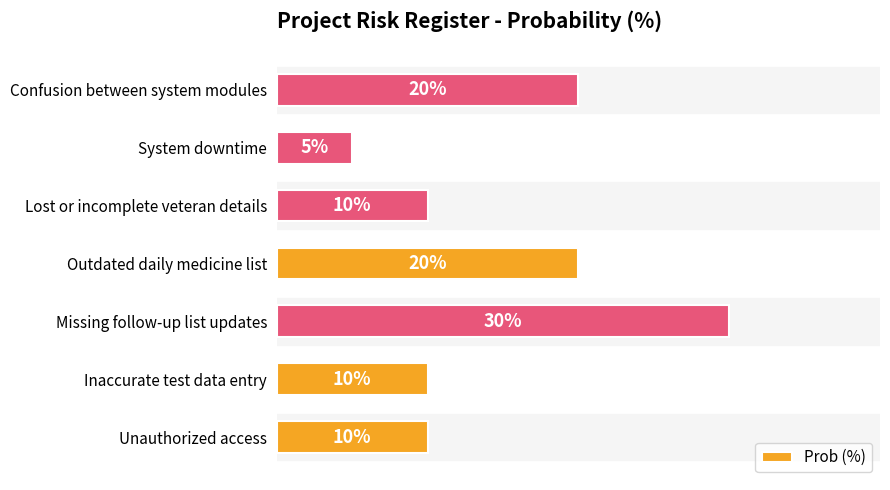

What is the maximum value shown in the chart?

0.3